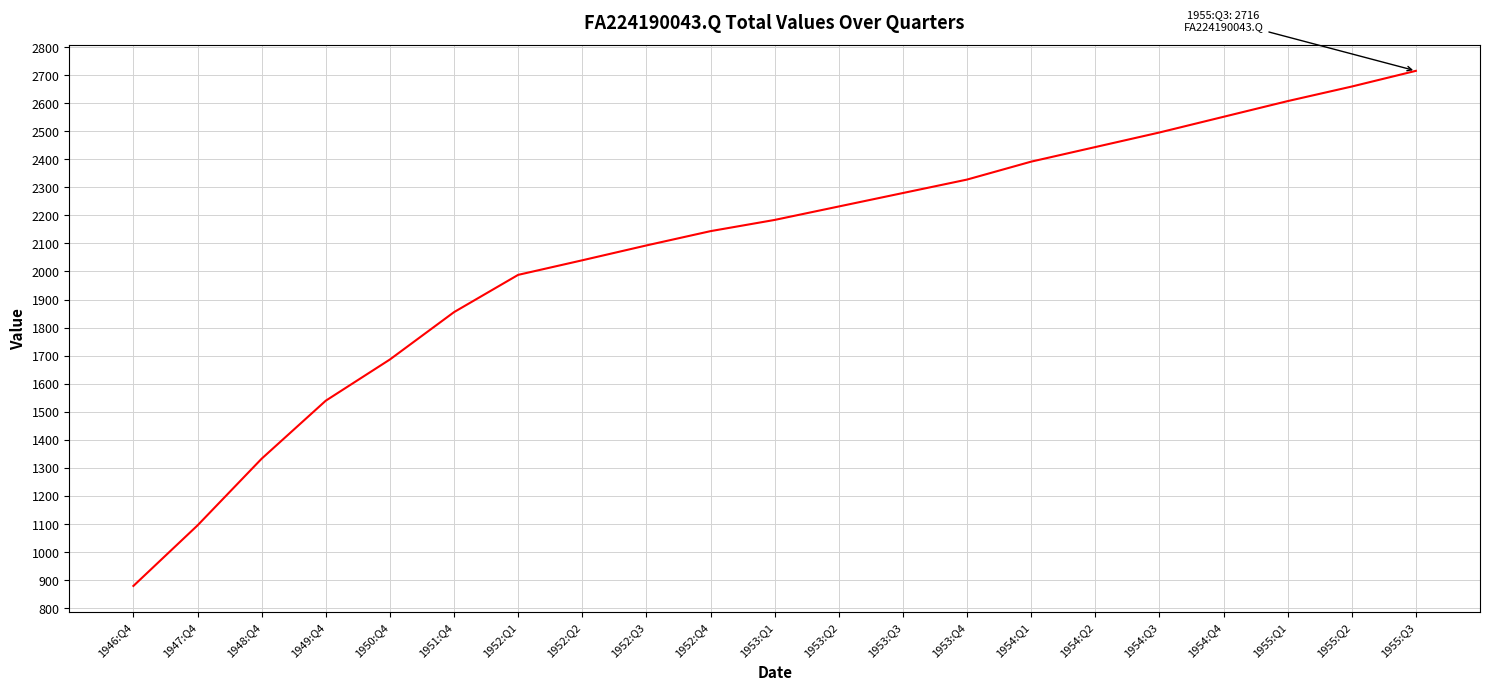

What is the maximum value shown in the chart?

2716